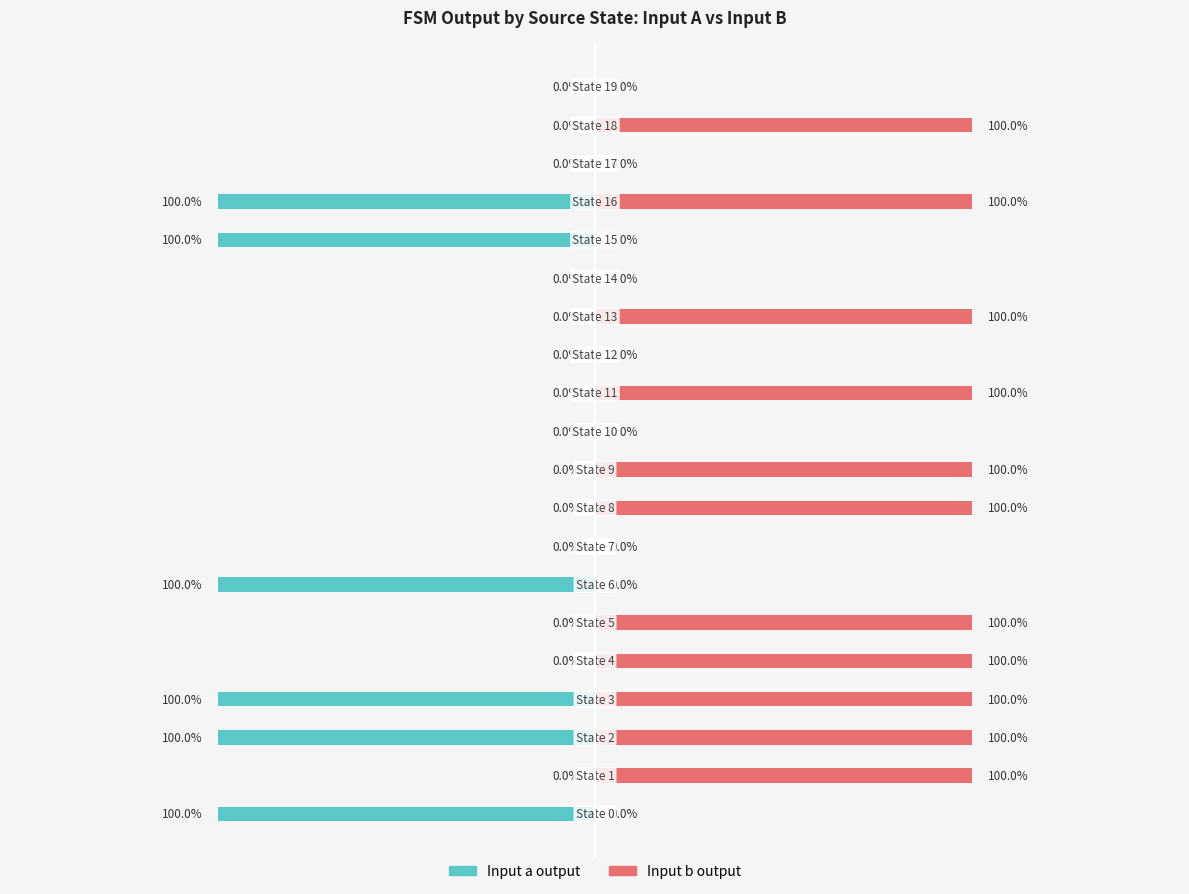

How many groups of bars are there?

20